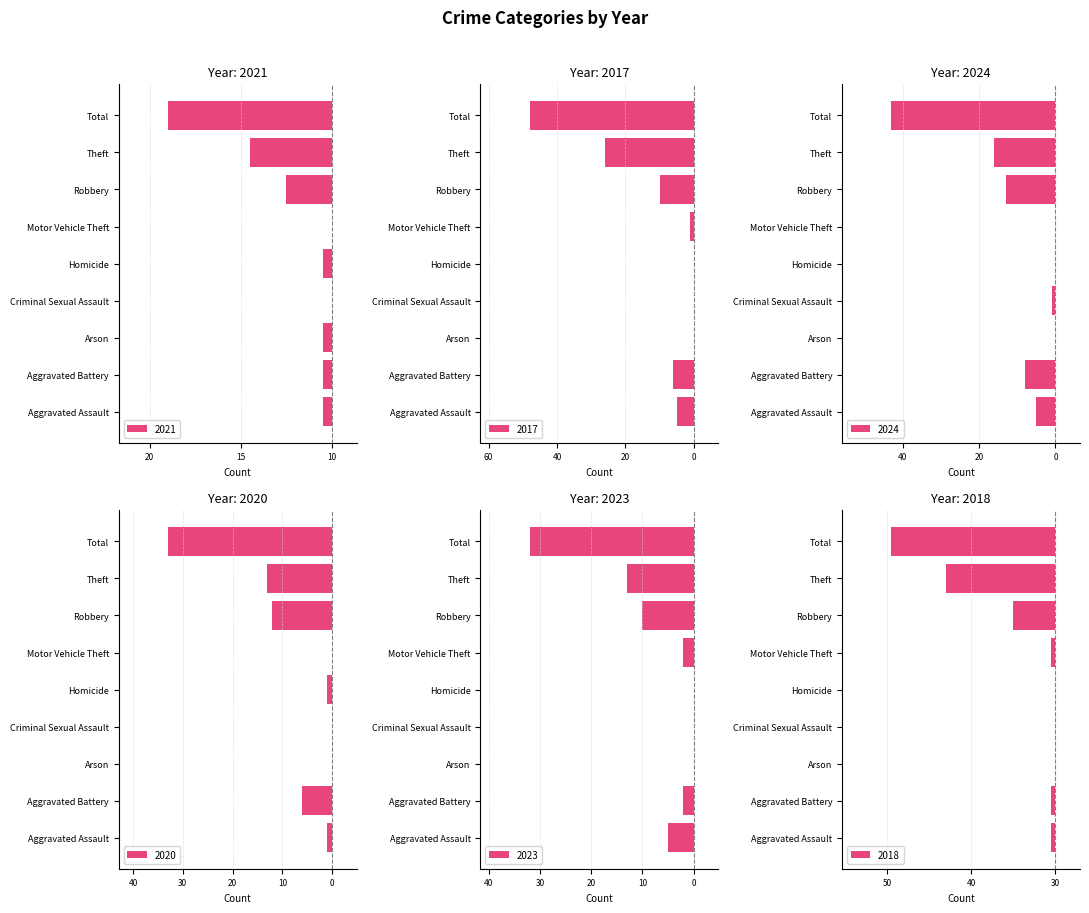

Between Aggravated Battery and Theft, which series saw the biggest shift?

2018